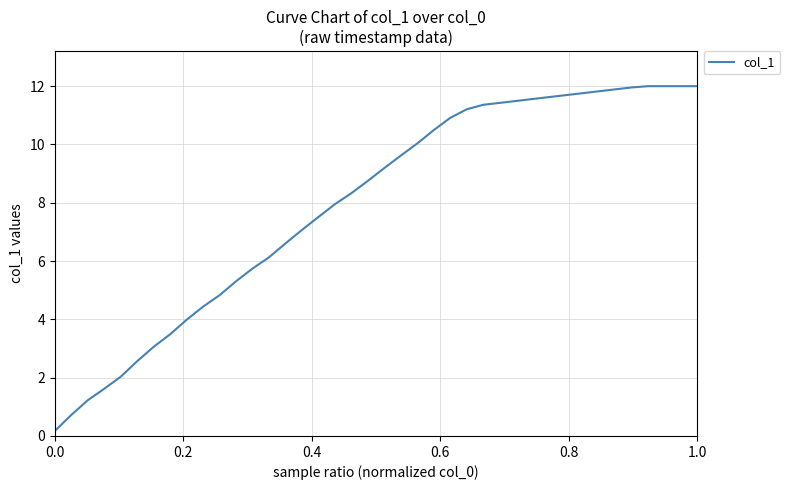

Does the chart display data point markers on the line(s)?

No